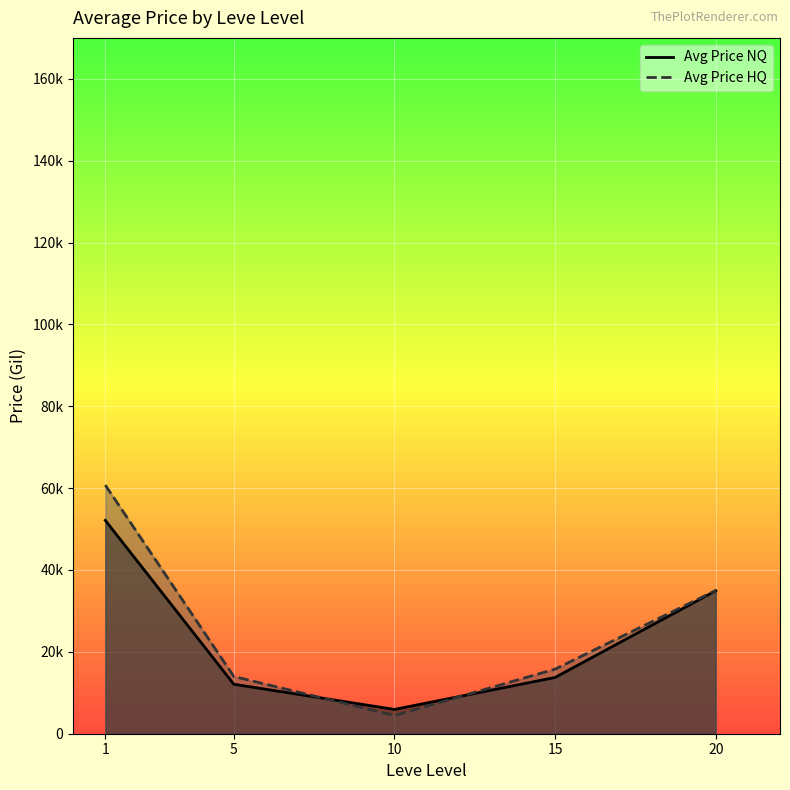

Between 10 and 15, which series saw the biggest shift?

Avg Price HQ